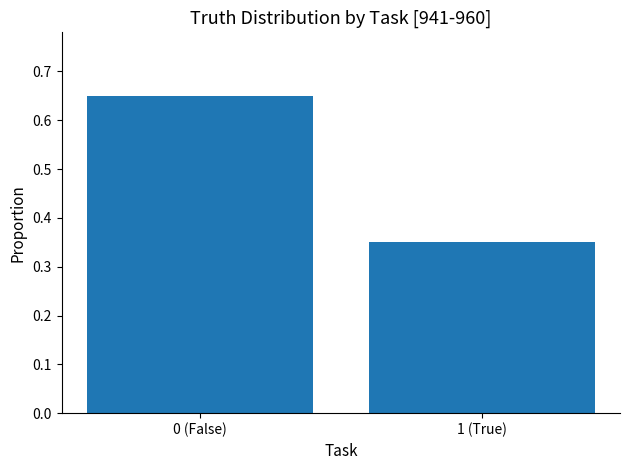

What is the average value?

0.5